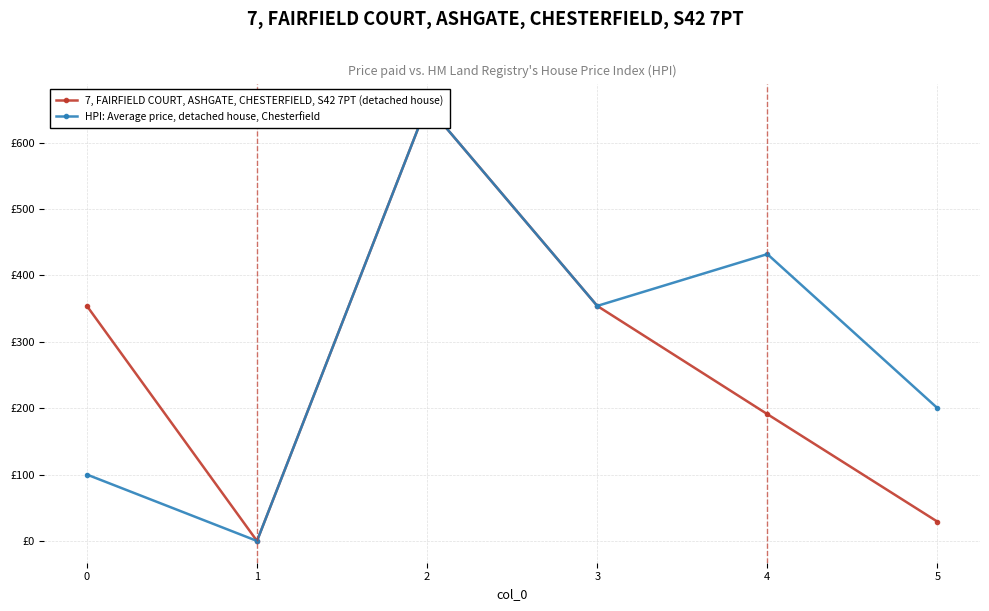

Which has a higher value, 3 or 0?

3